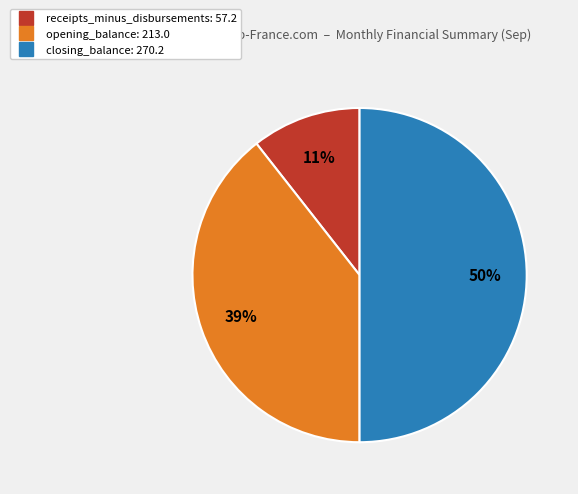

To the nearest percent, what is the average slice percentage?

33%